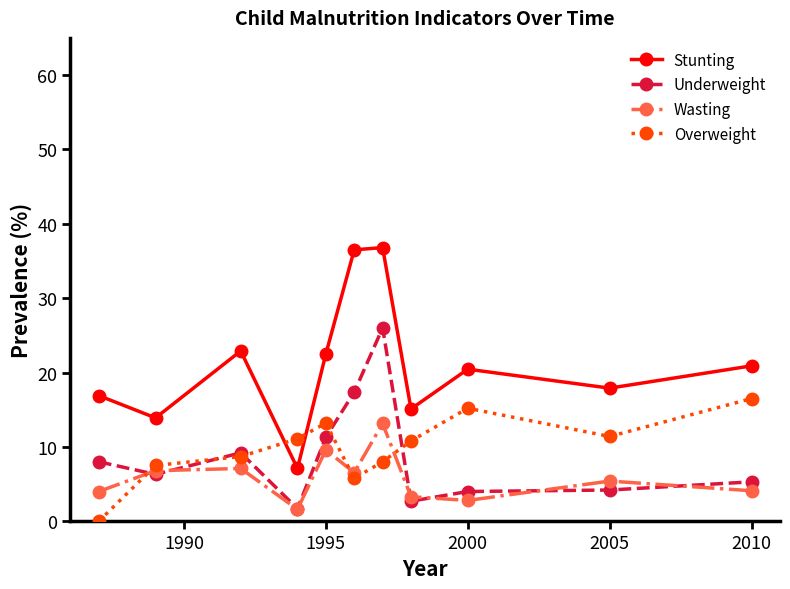

List the series in order of their peak value, lowest first.

Wasting, Overweight, Underweight, Stunting